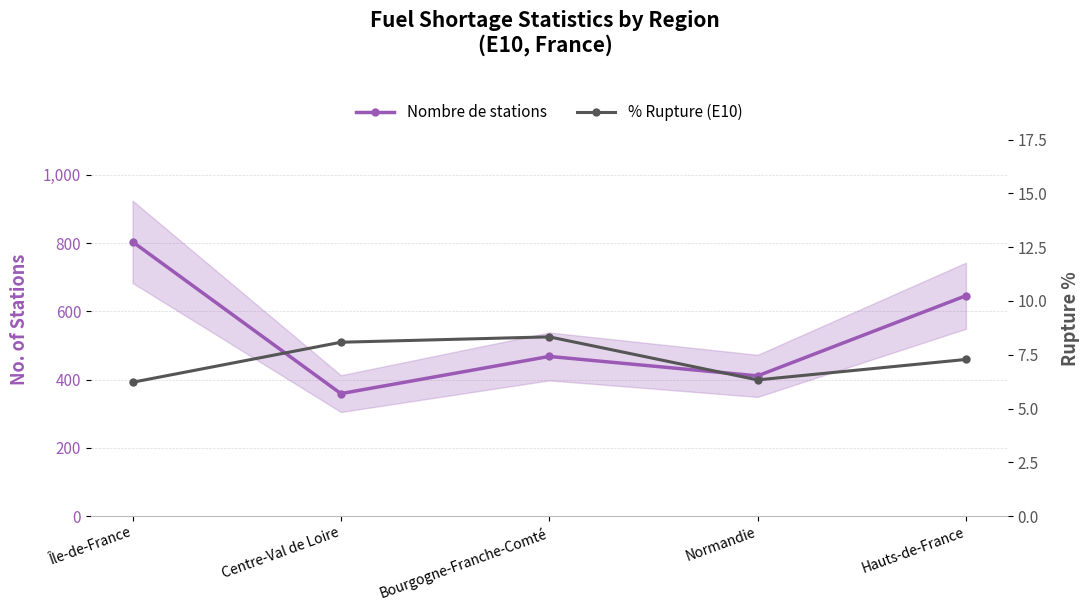

True or false: Nombre de stations and % Rupture (E10) cross at least once.

False